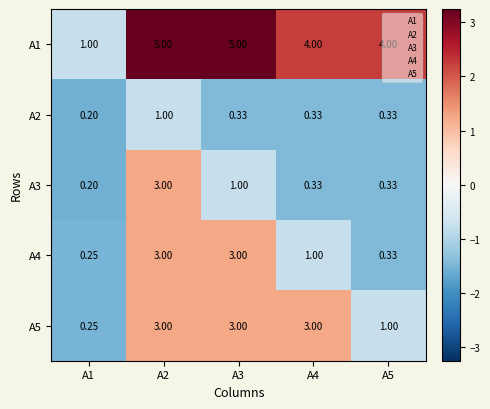

Is the value of А5 at А5 greater than the value of А4 at А3?

No